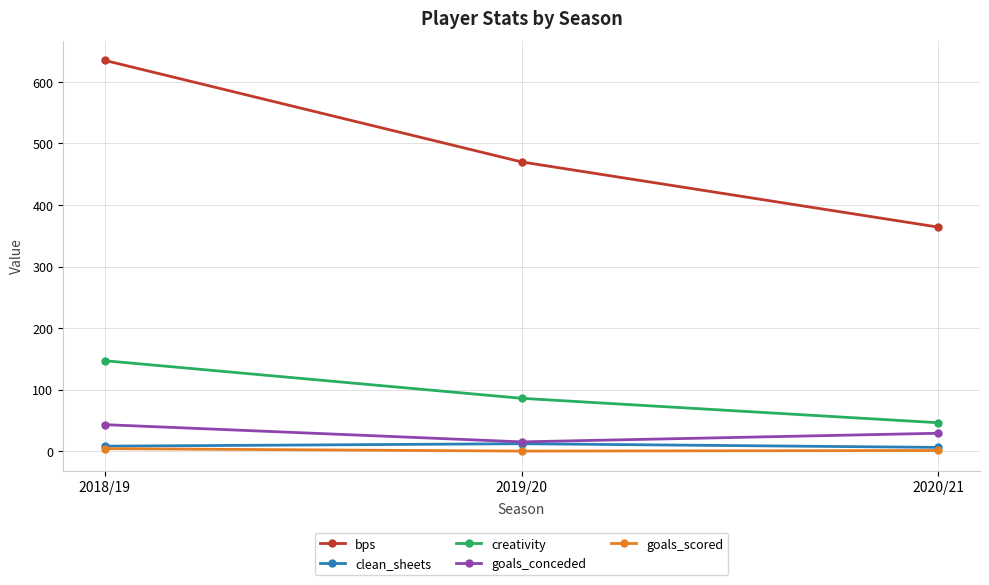

At how many categories does at least one series exceed 96?

3